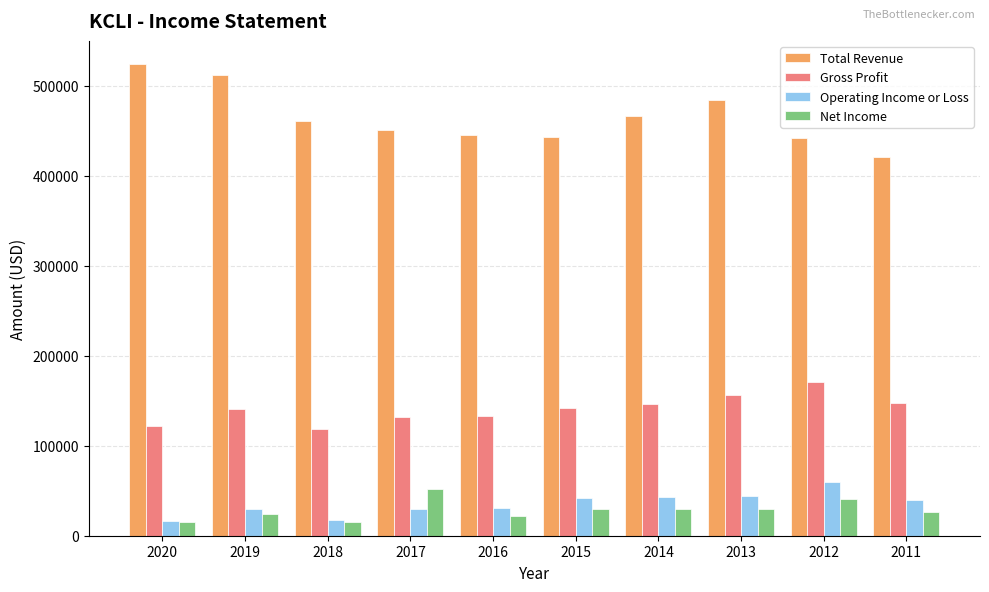

What is the greatest value displayed?

523900